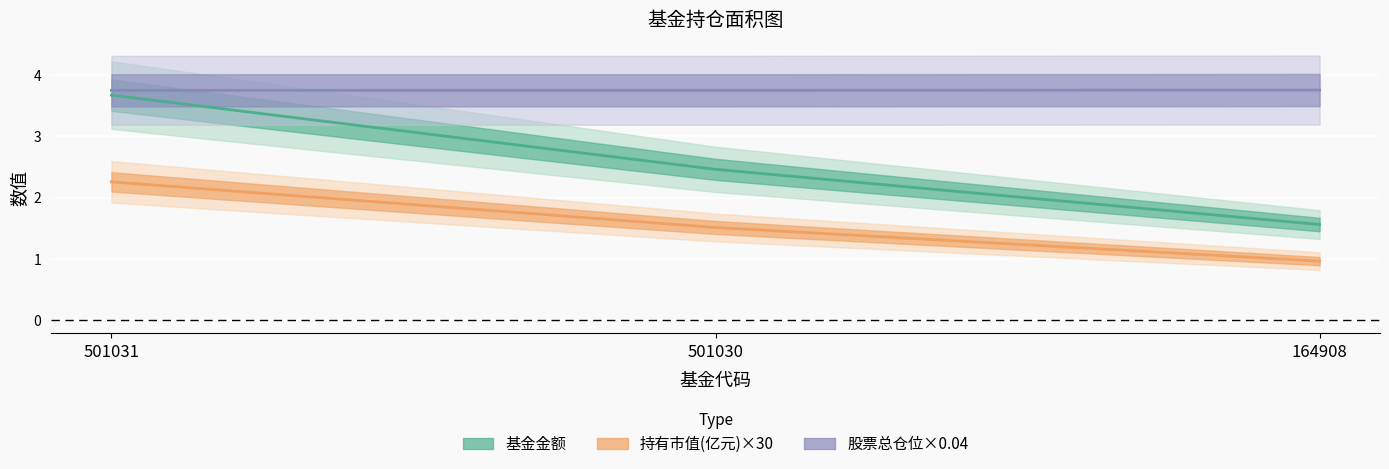

What is the sum of the 基金金额 values at 501031 and 501030?

6.1